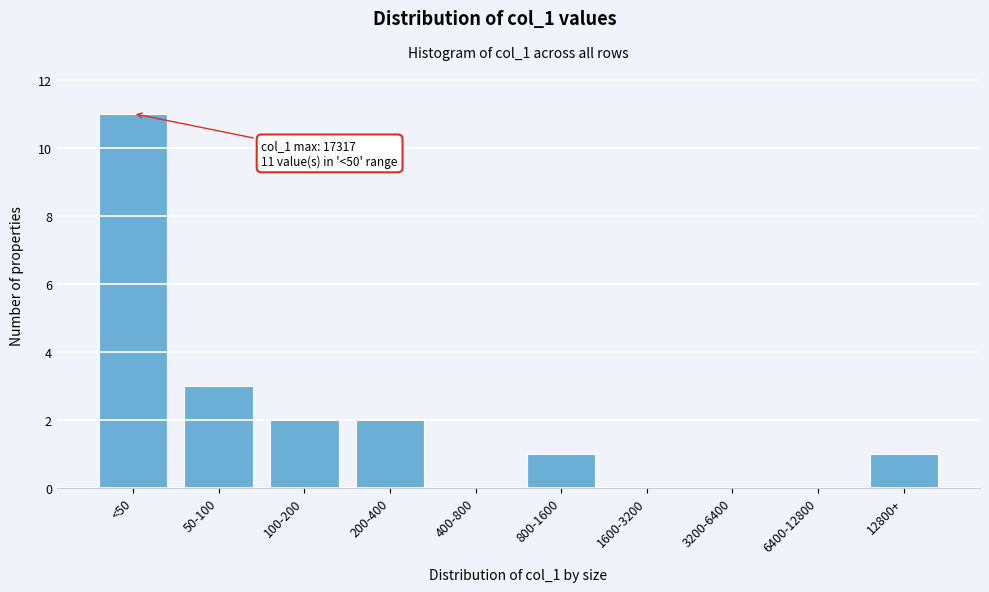

Reading right to left, transcribe all the data shown in this chart.

12800+=1	6400-12800=0	3200-6400=0	1600-3200=0	800-1600=1	400-800=0	200-400=2	100-200=2	50-100=3	<50=11